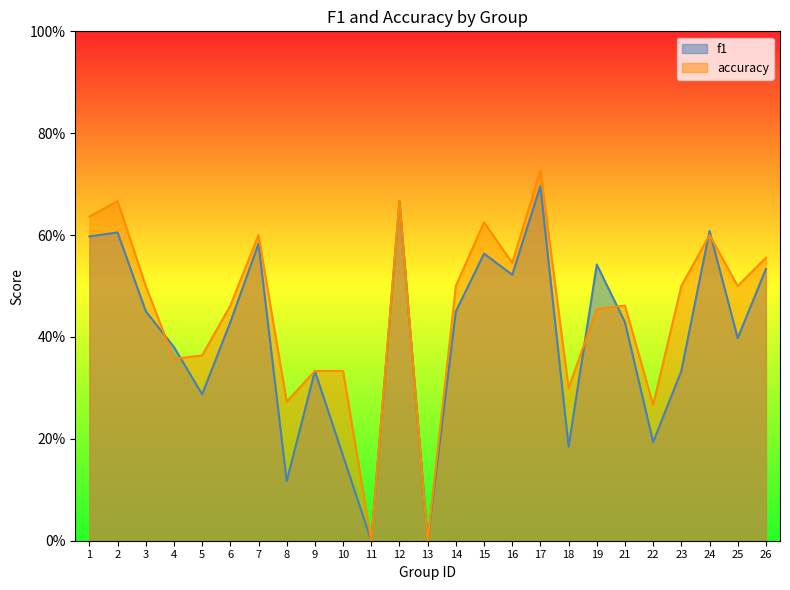

How many distinct data groups are displayed?

2